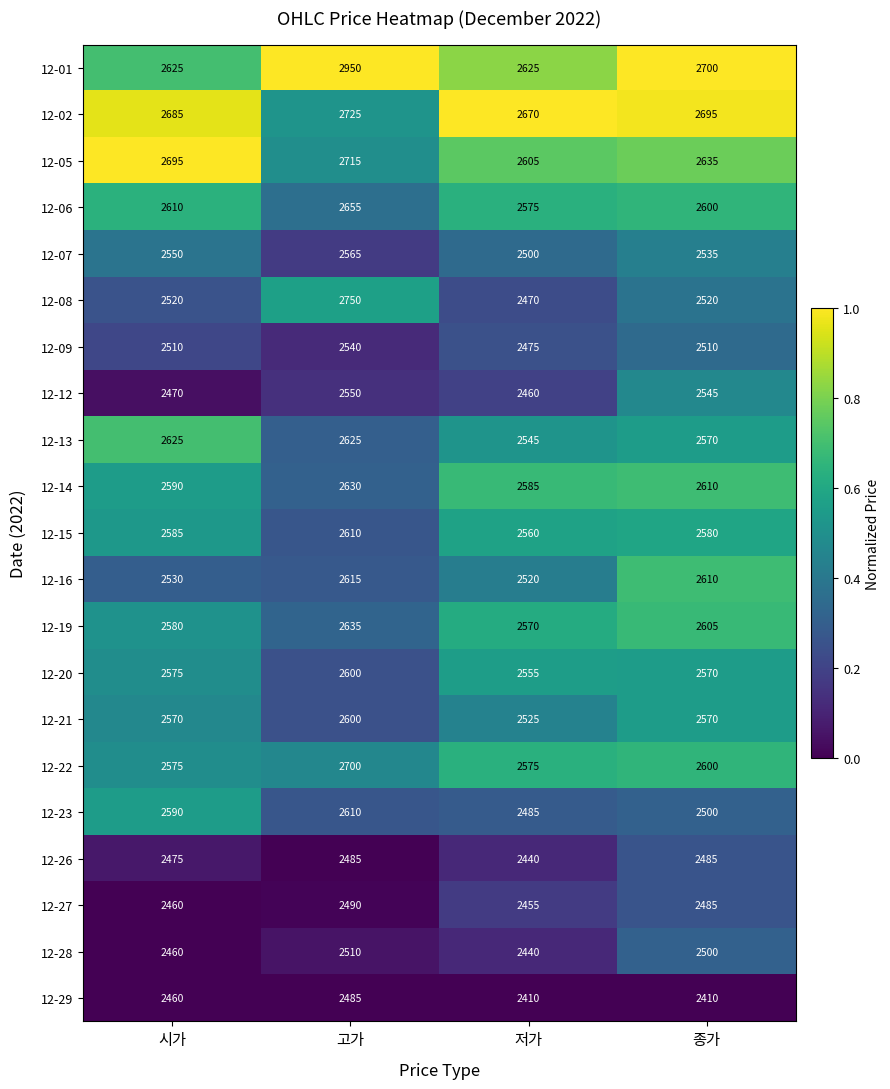

What is the maximum value shown in the chart?

2950